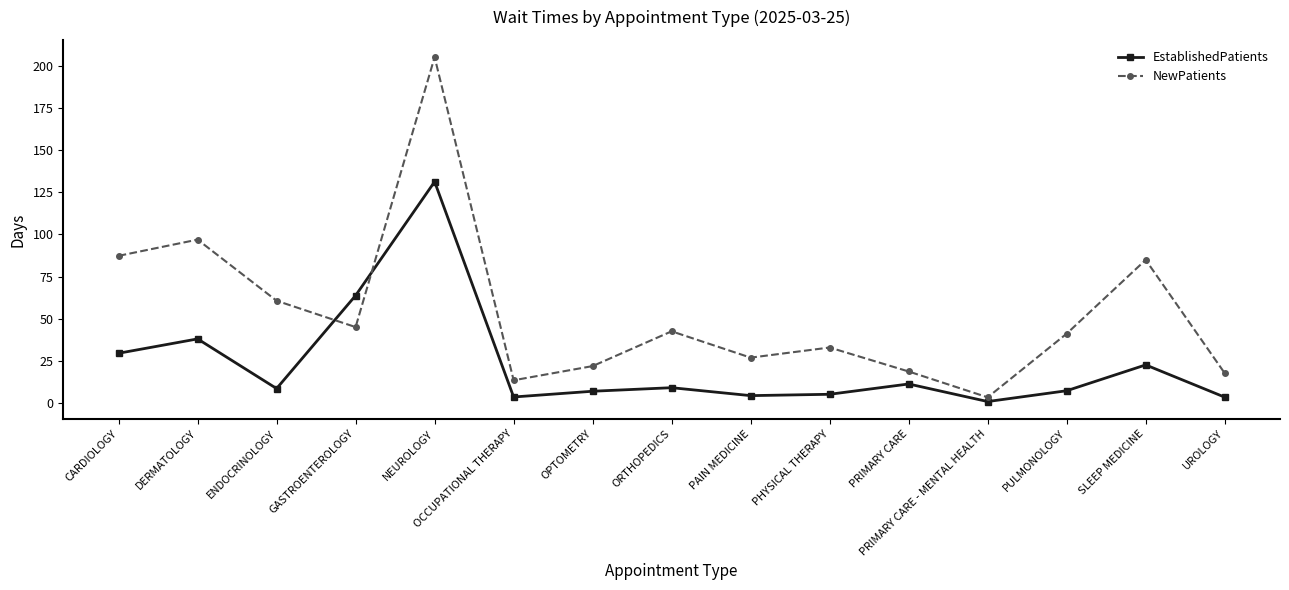

Where is the first local minimum for EstablishedPatients?

ENDOCRINOLOGY